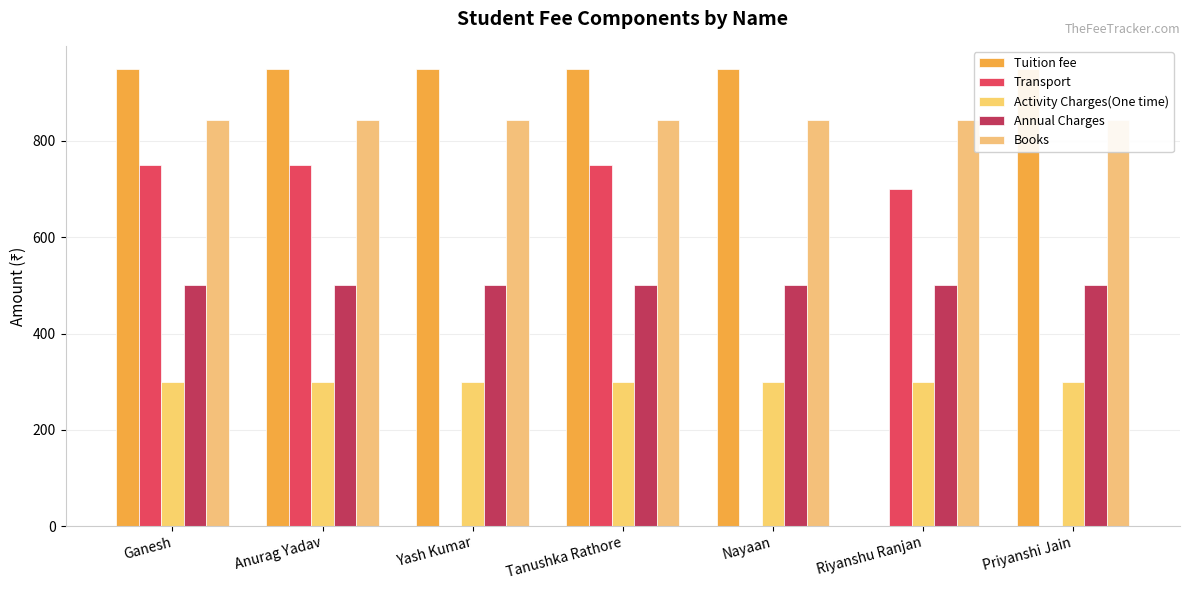

At which label does Transport reach its peak?

Ganesh